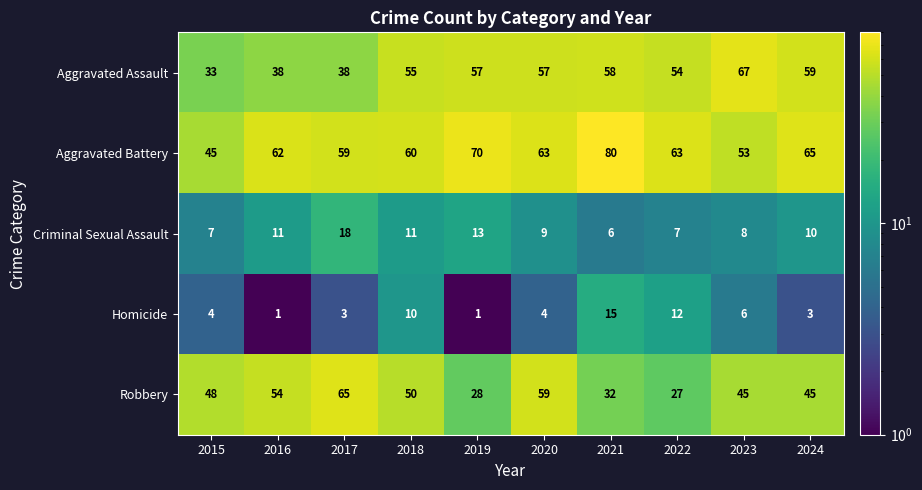

What is the difference between the Aggravated Battery values at 2021 and 2018?

20